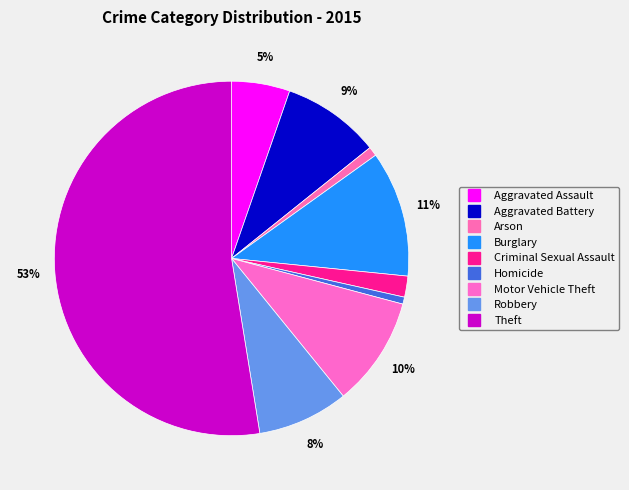

What percentage is the Homicide slice, to the nearest percent?

1%